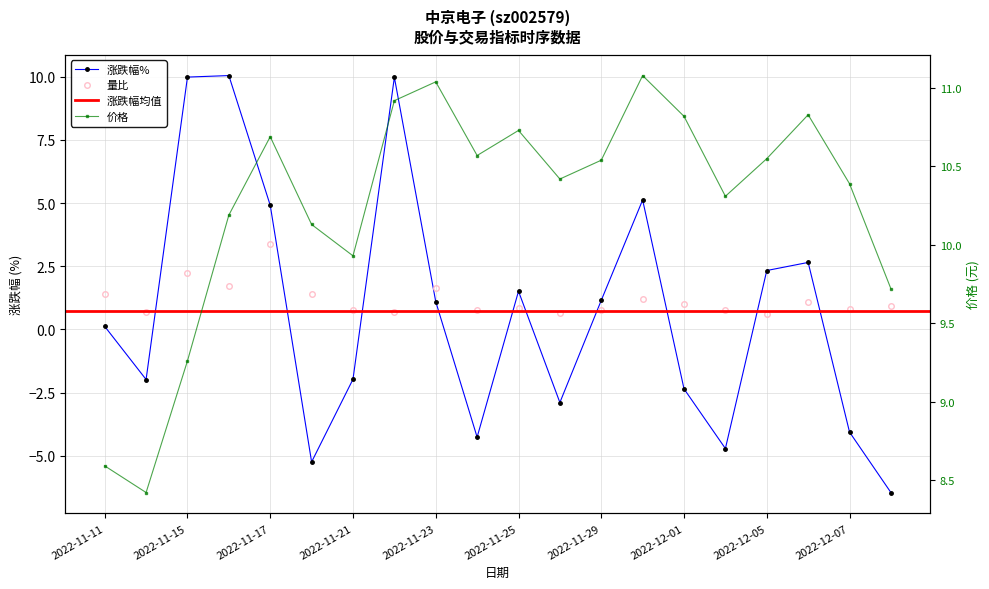

True or false: 价格 has more than 2 interior local peaks.

True